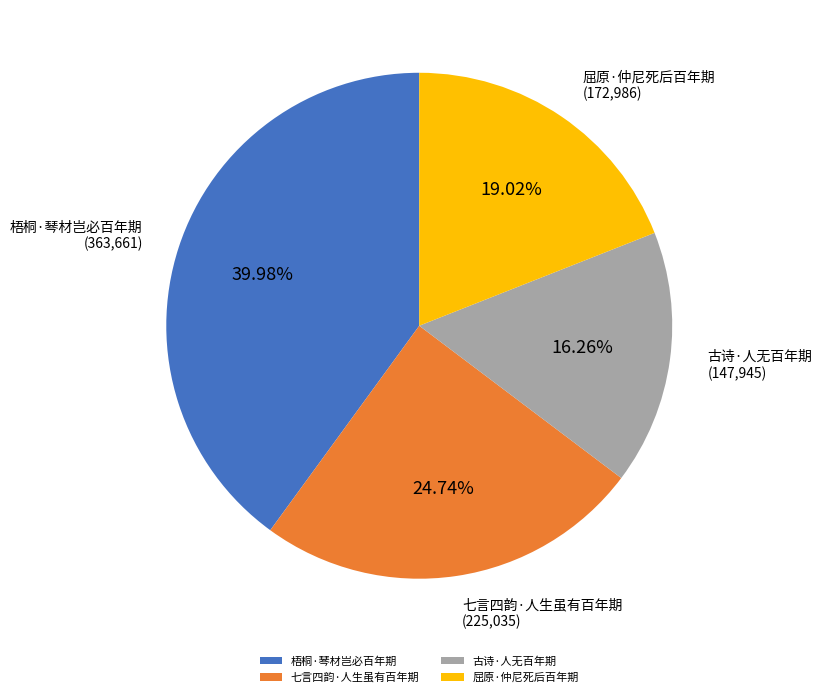

Which category has the biggest portion of the pie?

梧桐·琴材岂必百年期